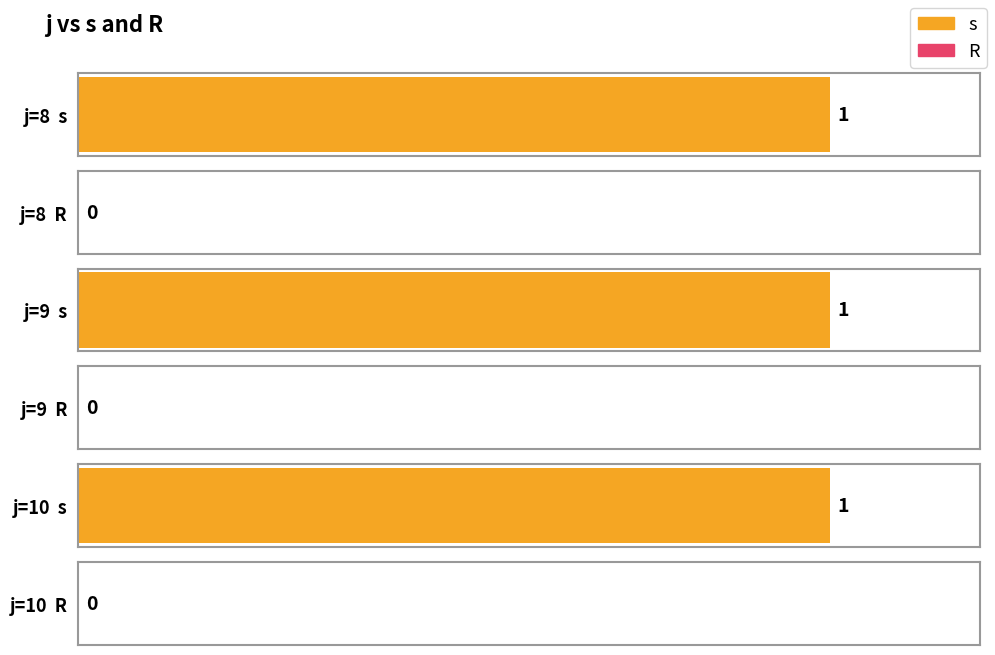

Is the value of R at 9 greater than the value of s at 9?

No